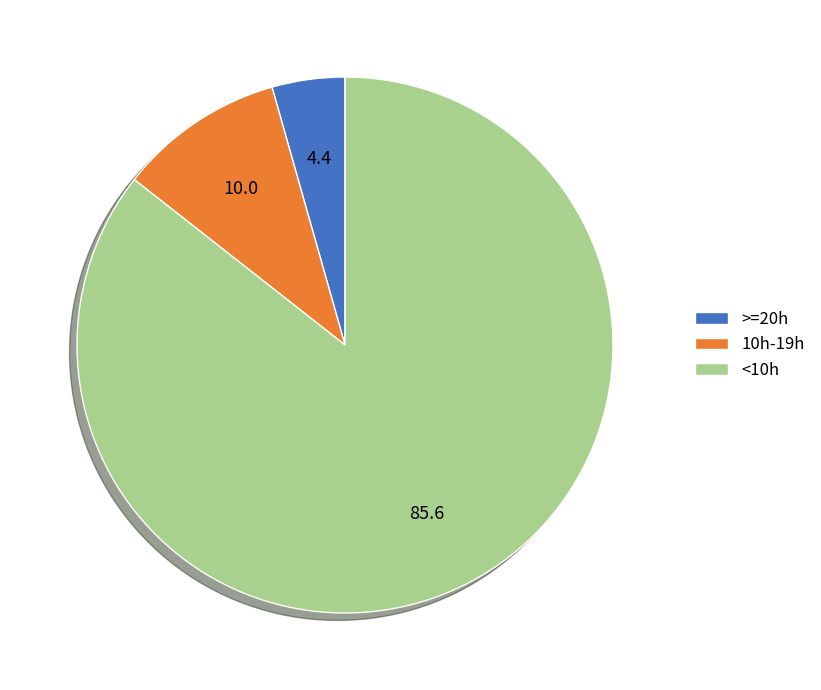

Approximately how many times larger is the value at 10h-19h compared to >=20h?

2.3